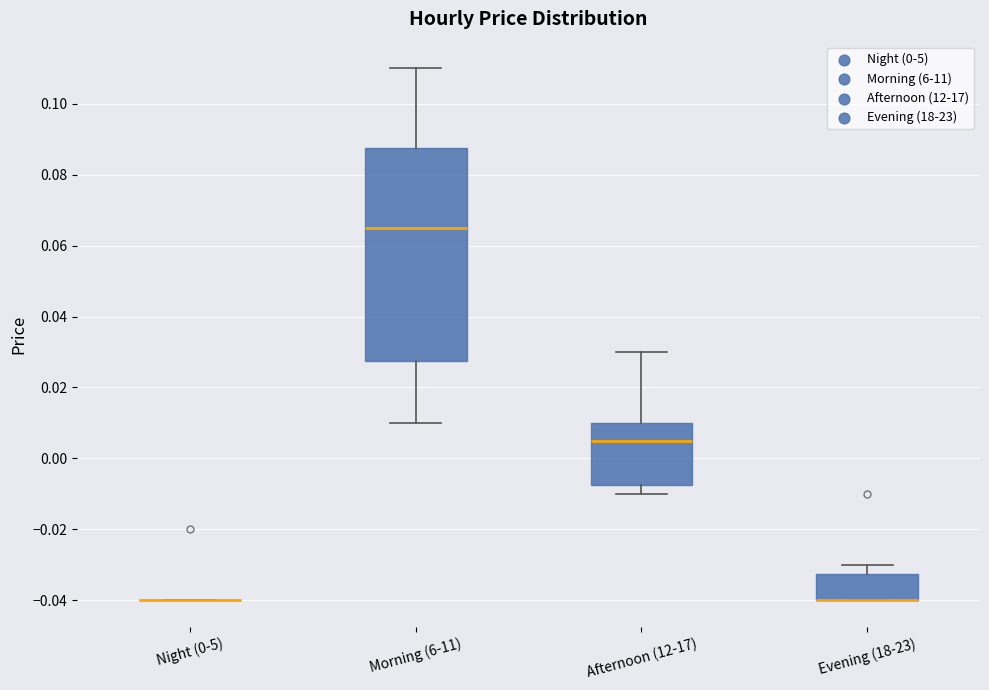

Comparing the boxes themselves (not the whiskers), which one is the tallest?

Morning (6-11)